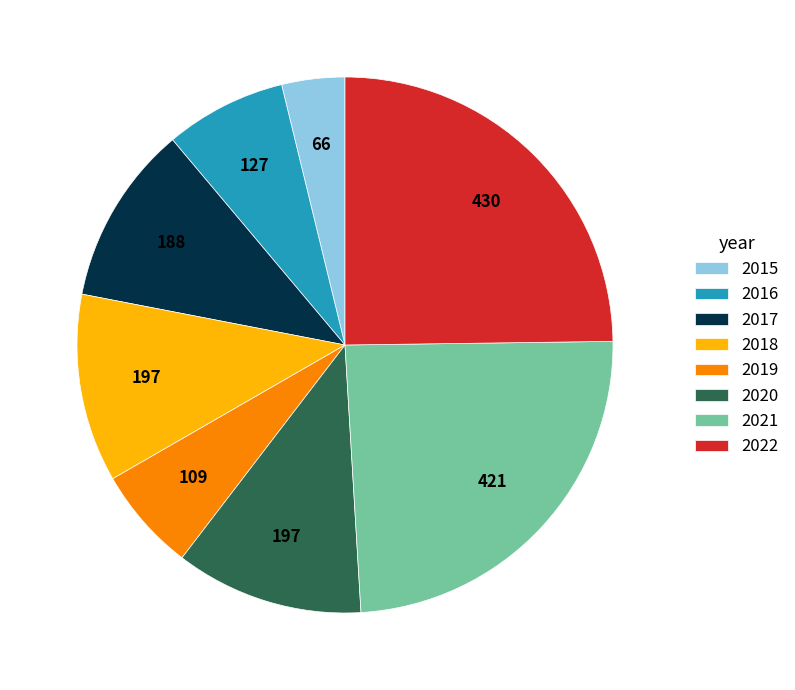

How many segments does this pie chart have?

8